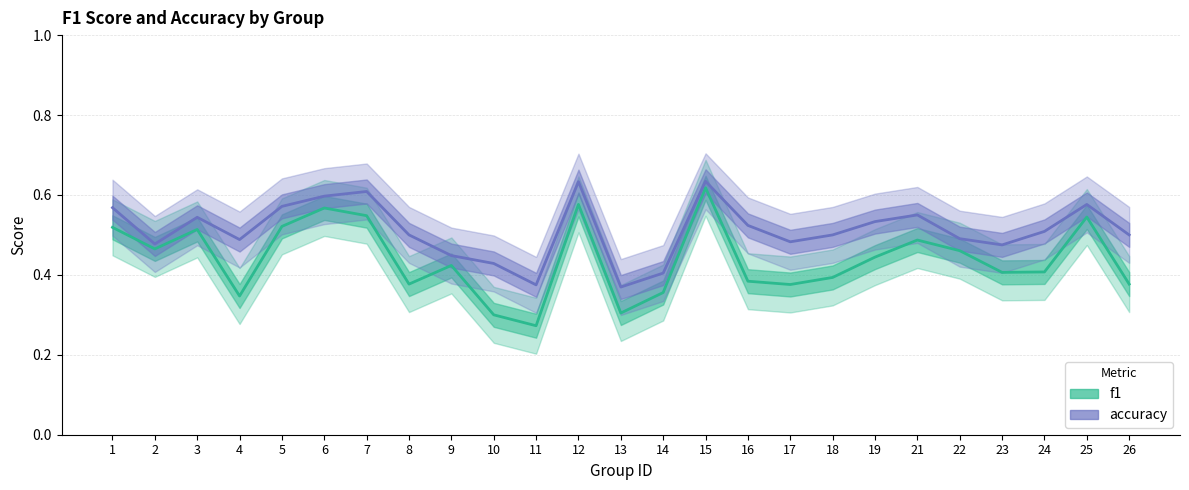

List the labels in order of accuracy value, largest first.

15, 12, 7, 6, 25, 5, 1, 21, 3, 19, 16, 24, 8, 18, 26, 22, 4, 17, 2, 23, 9, 10, 14, 11, 13